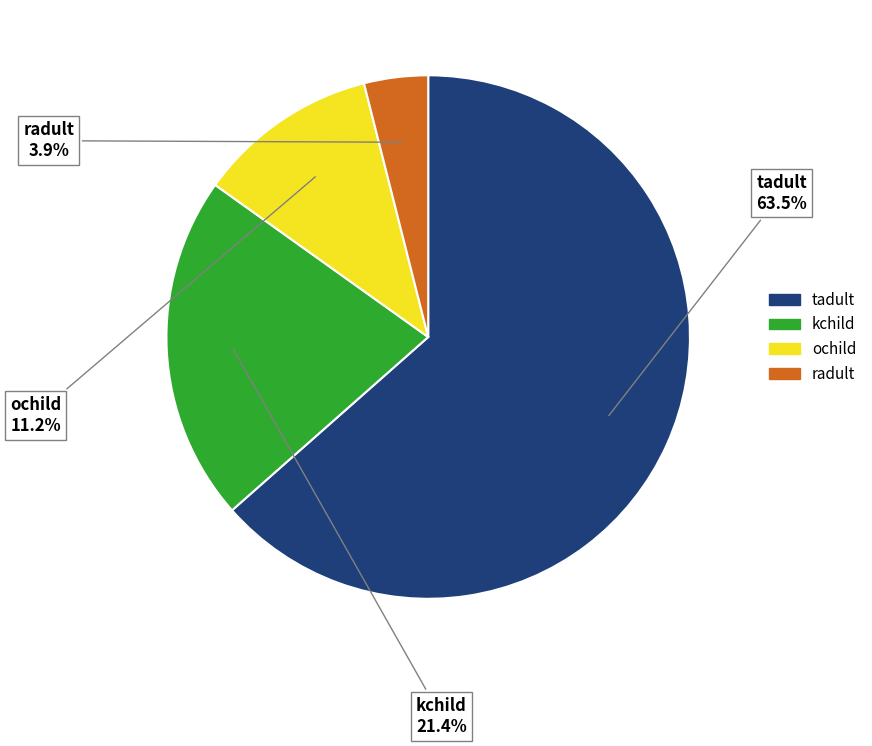

What percentage is the radult slice, to the nearest percent?

4%